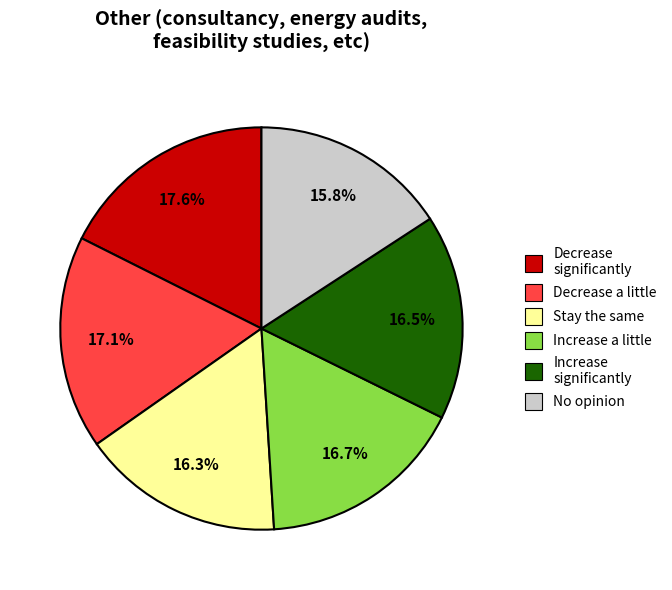

How much of the chart is everything except Decrease a little?

82.9%